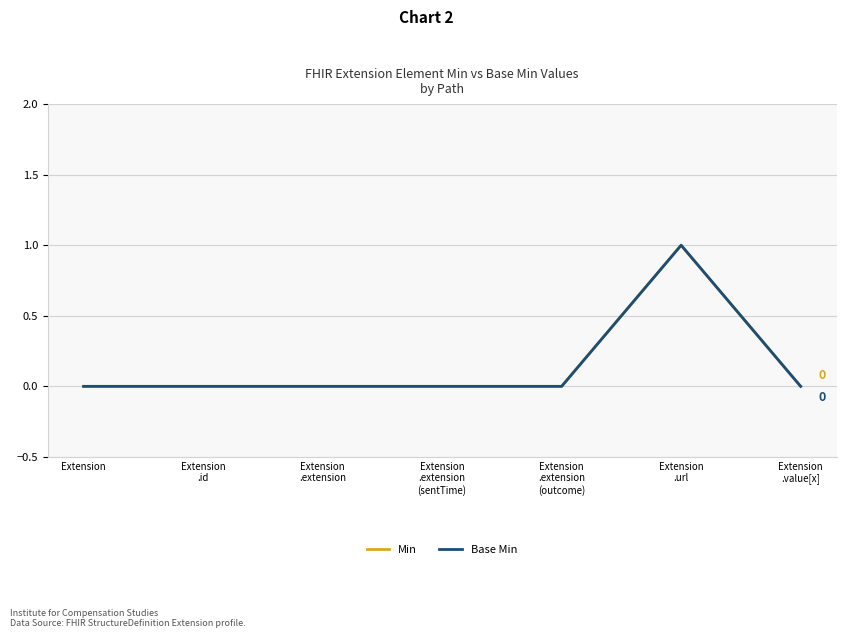

Is this an area chart (filled region under the line)?

No